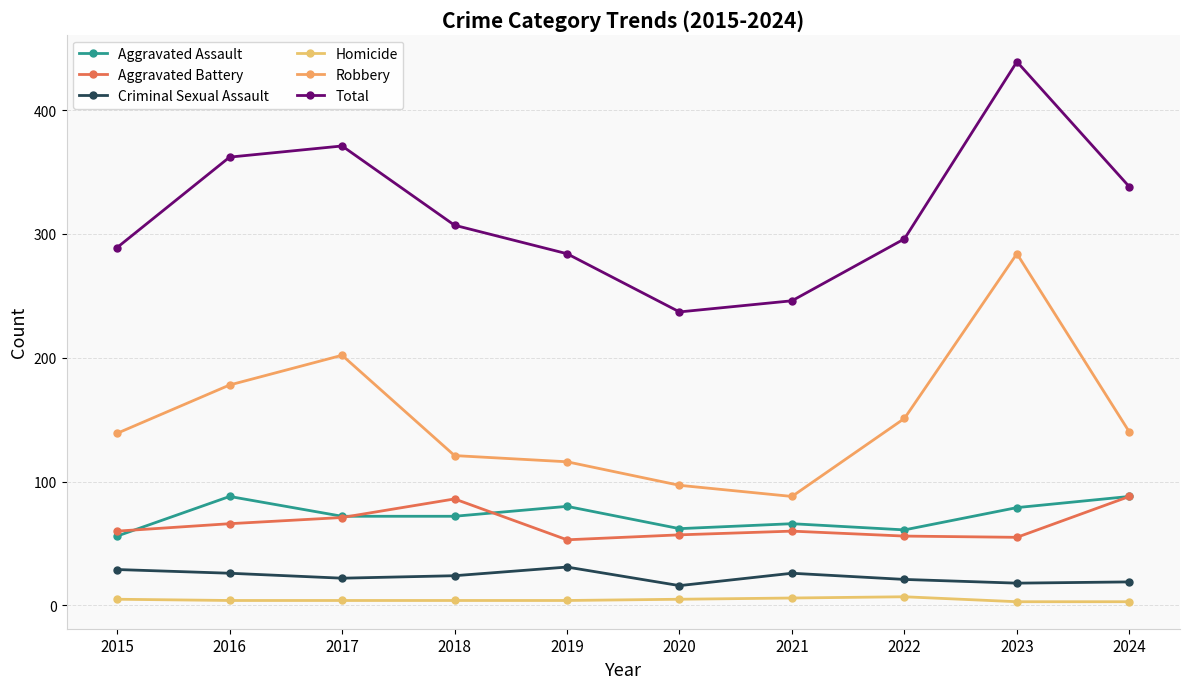

How many lines are shown in the chart?

6